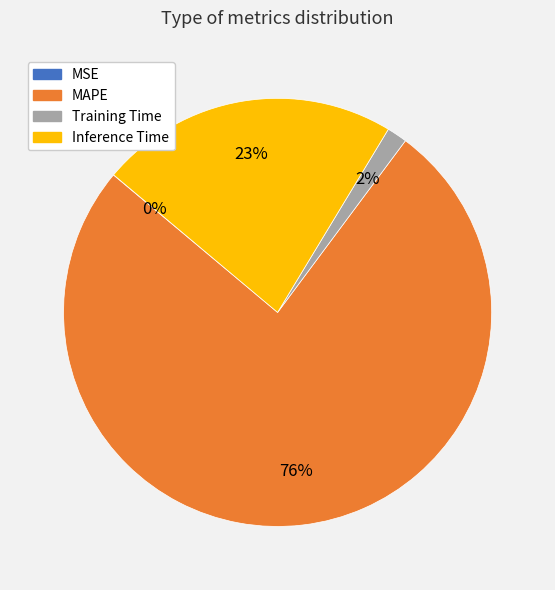

Which slice represents more than half of the pie?

MAPE